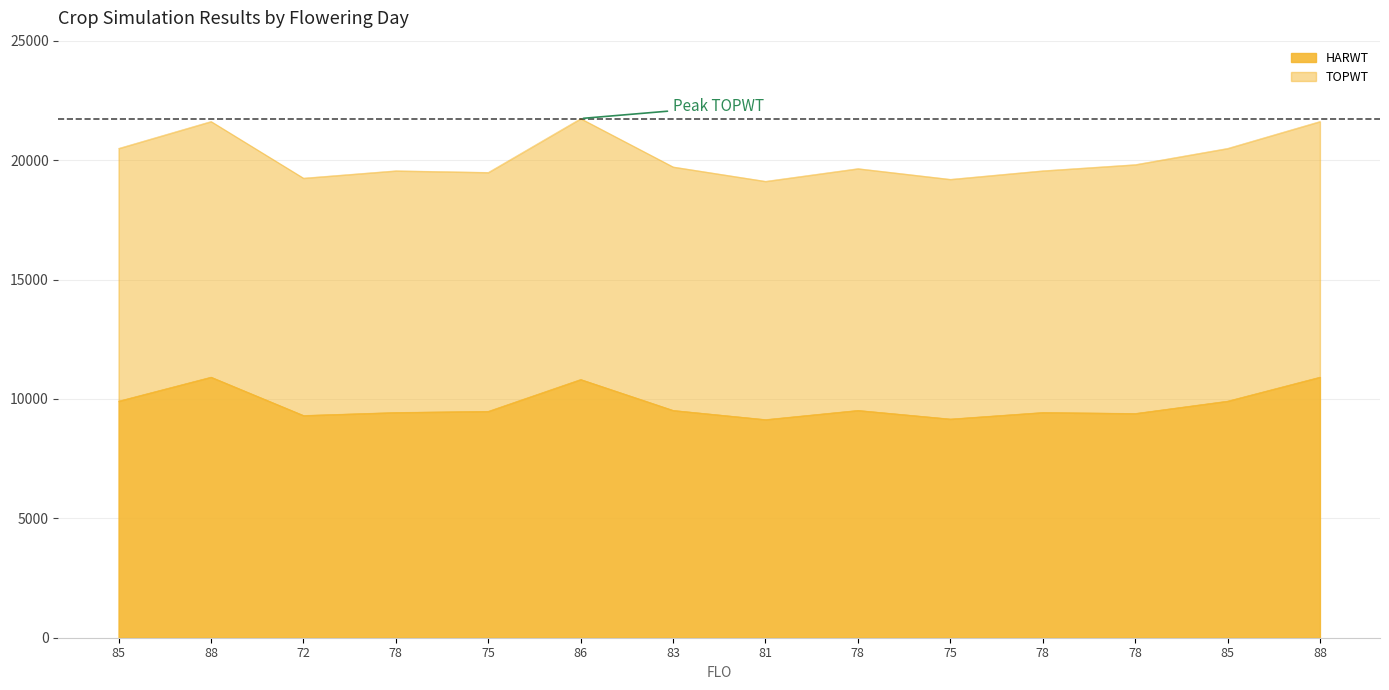

At which label does HARWT first exceed 9521?

85